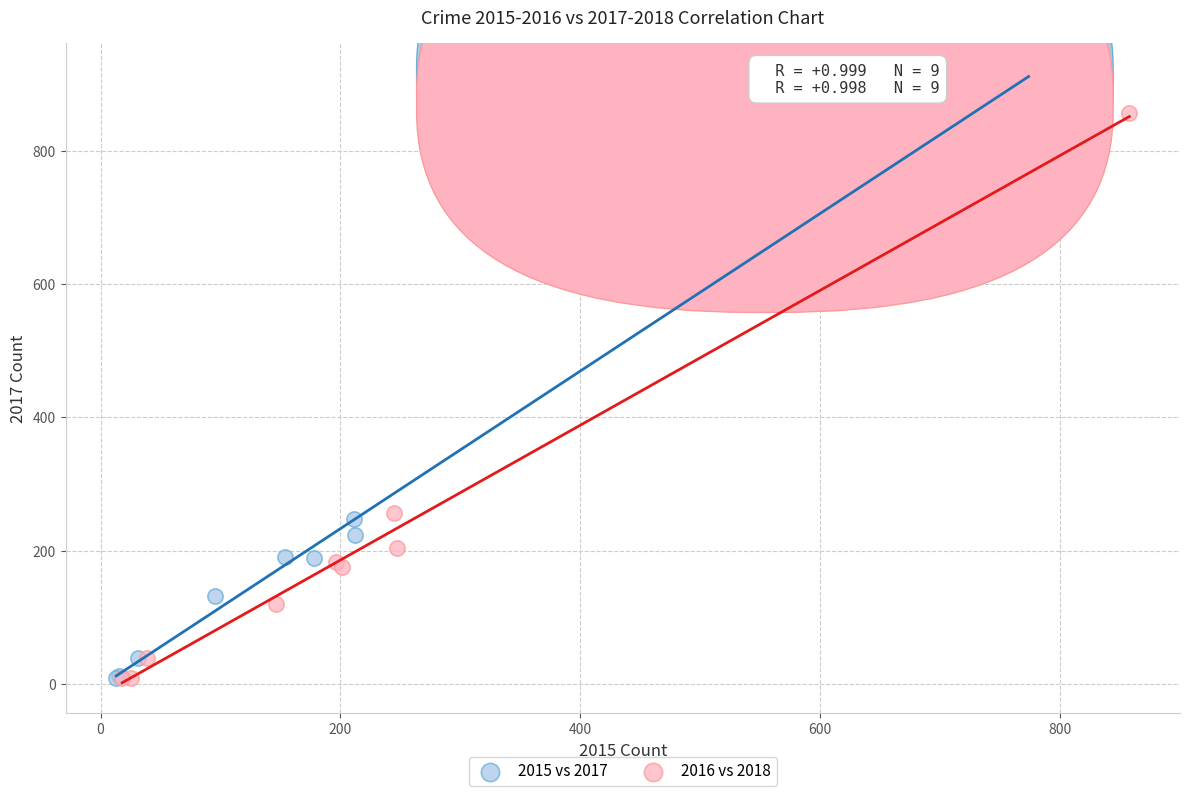

Which series has the widest spread of Y values?

2015 vs 2017